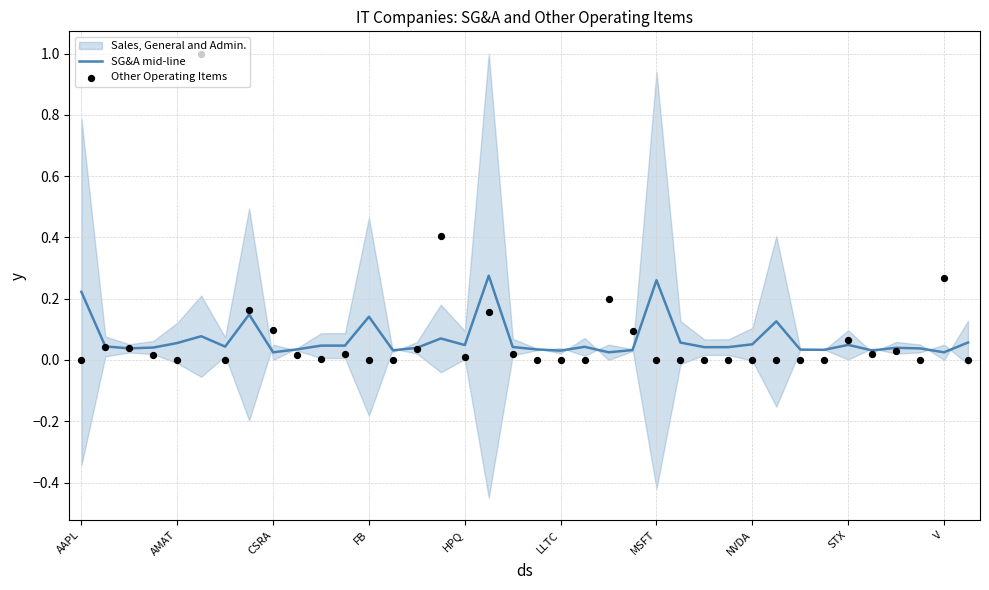

Which series has the widest spread of Y values?

Other Operating Items